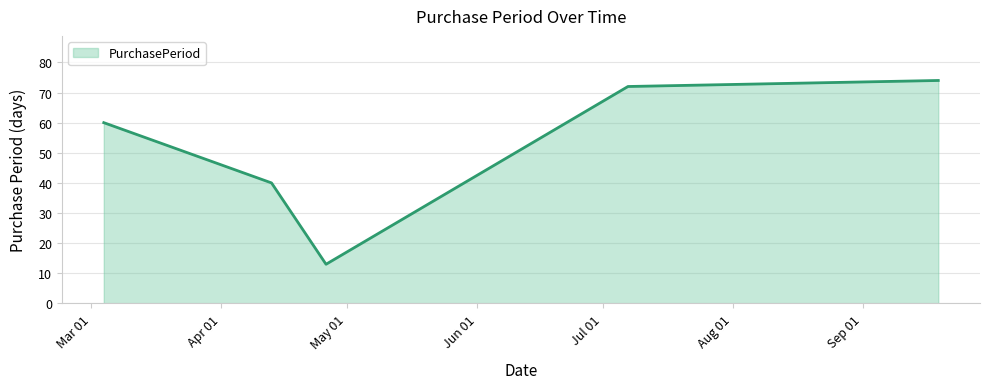

What is the average value?

52